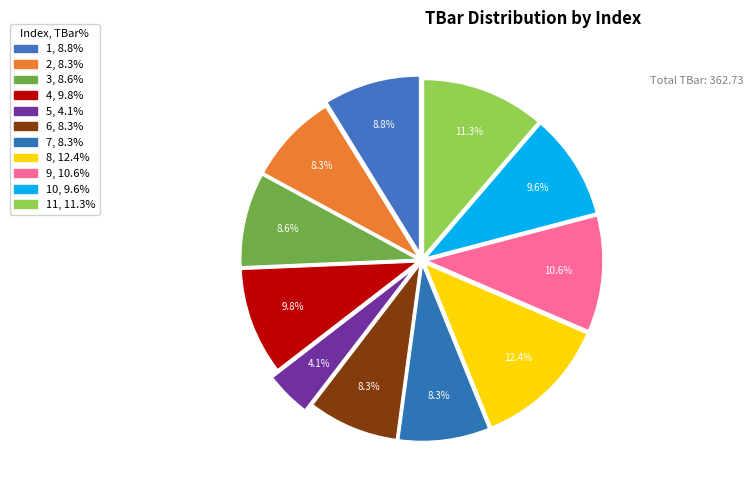

What is the largest slice in the pie chart?

8